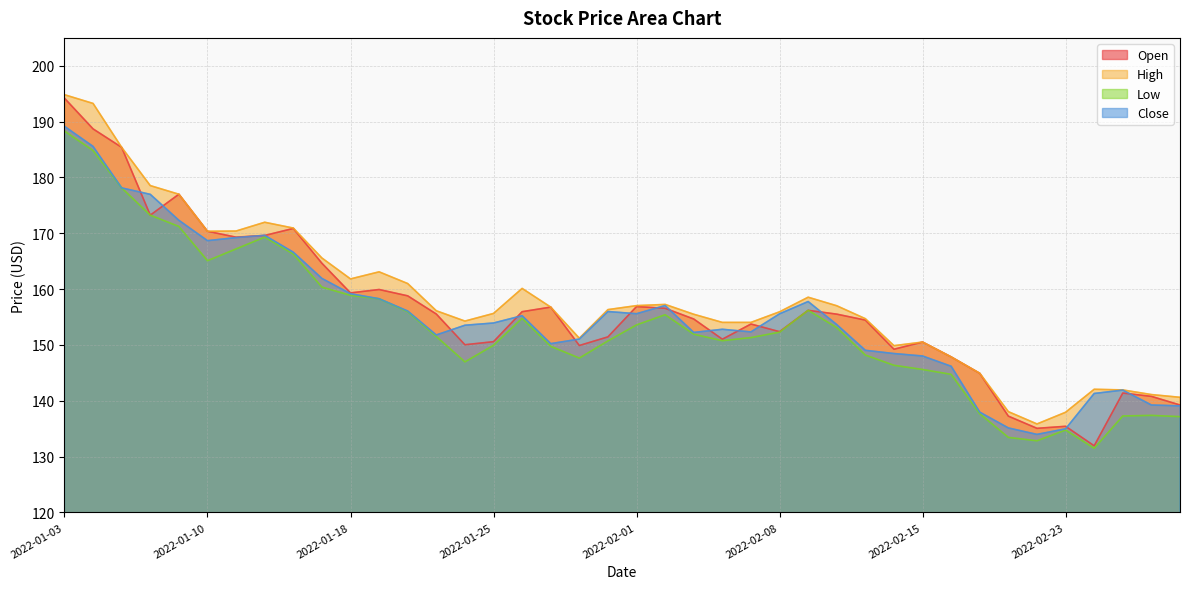

True or false: High has a value of 261.2 at 2022-02-14.

False